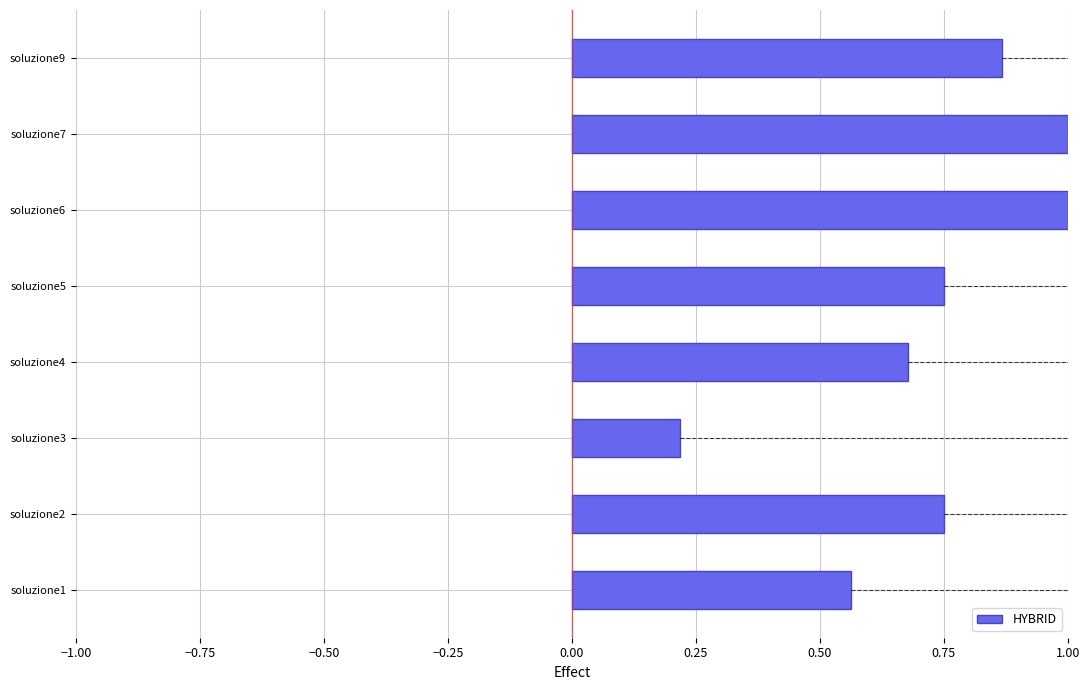

Is it true that the value at soluzione1 is 0.3?

False